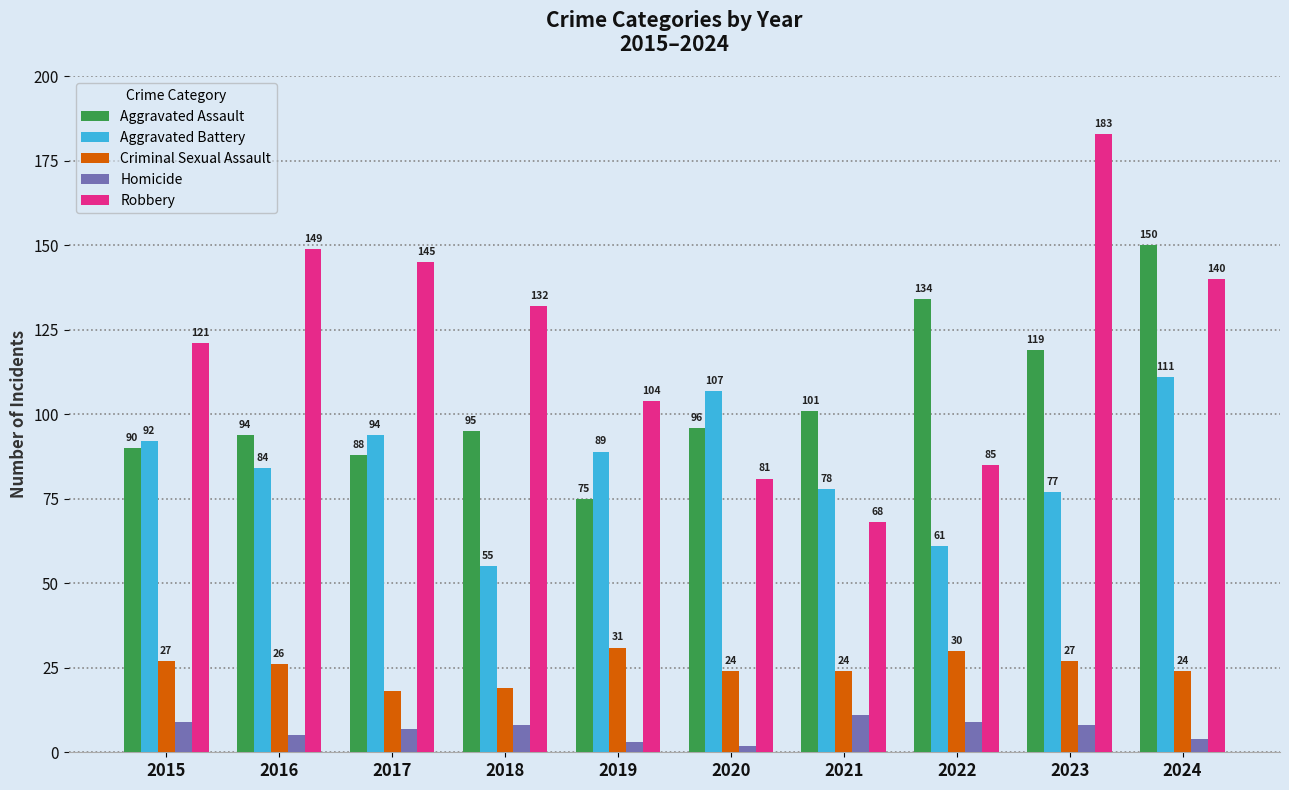

Rank the series at 2024 from lowest to highest value.

Homicide, Criminal Sexual Assault, Aggravated Battery, Robbery, Aggravated Assault